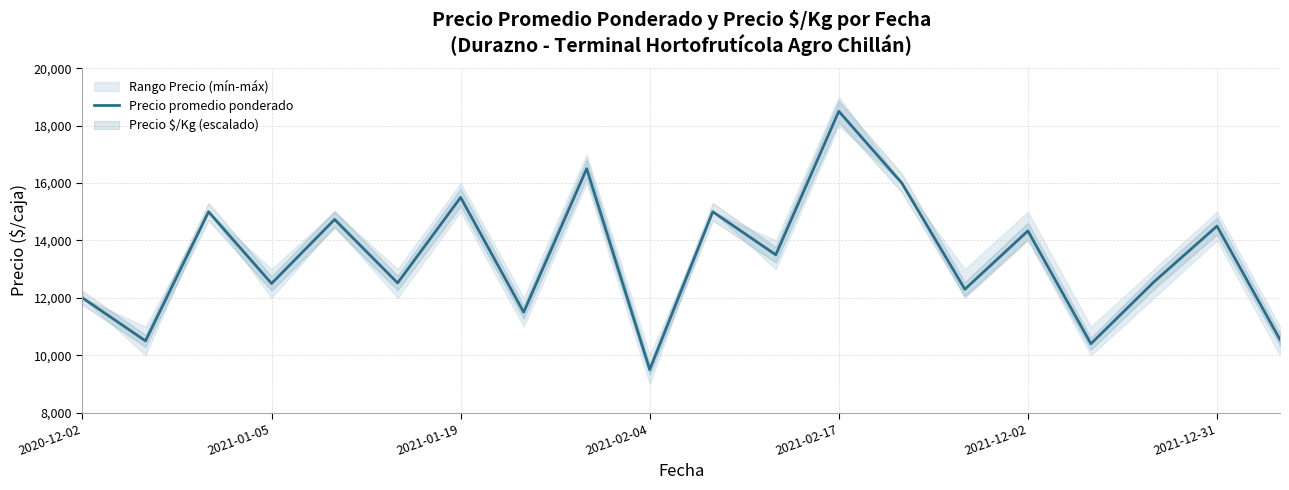

How many lines are shown in the chart?

1